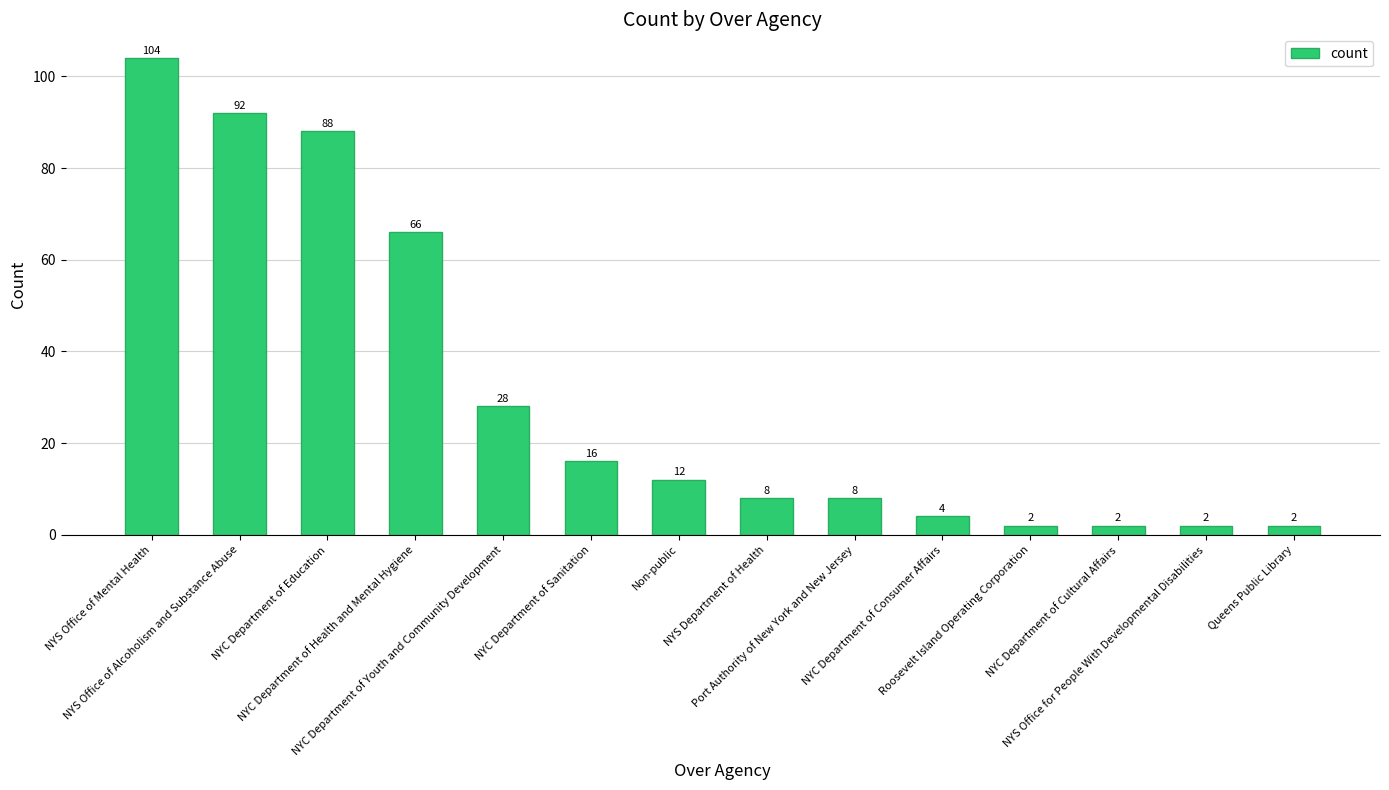

Does the chart contain stacked bars?

No